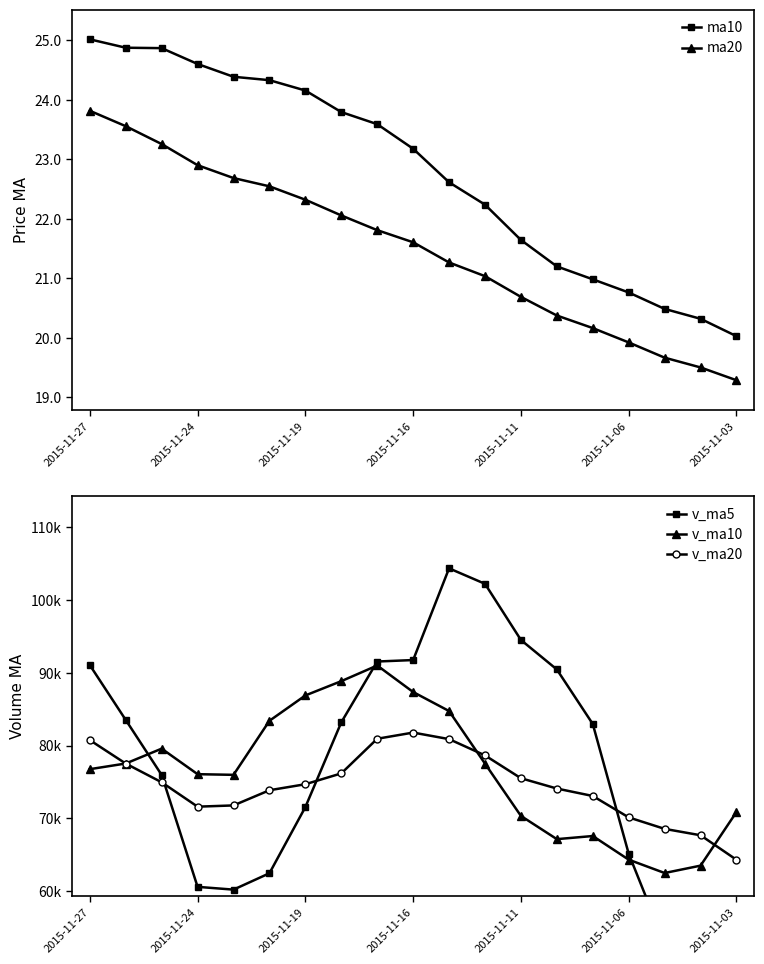

Where does the v_ma5 series first go above 82957?

2015-11-27